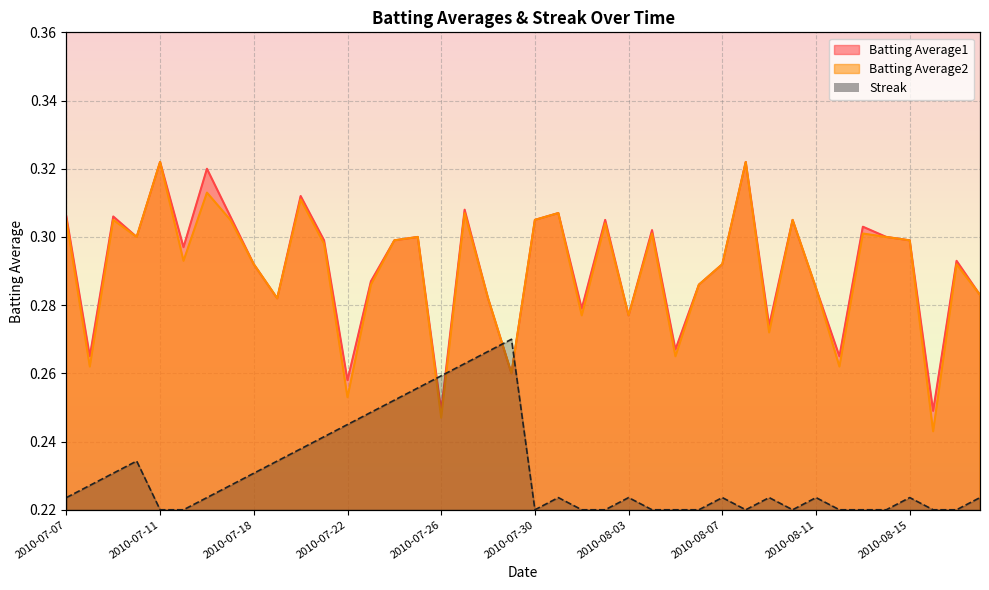

Rank the series at 2010-07-17 from lowest to highest value.

Streak, Batting Average2, Batting Average1